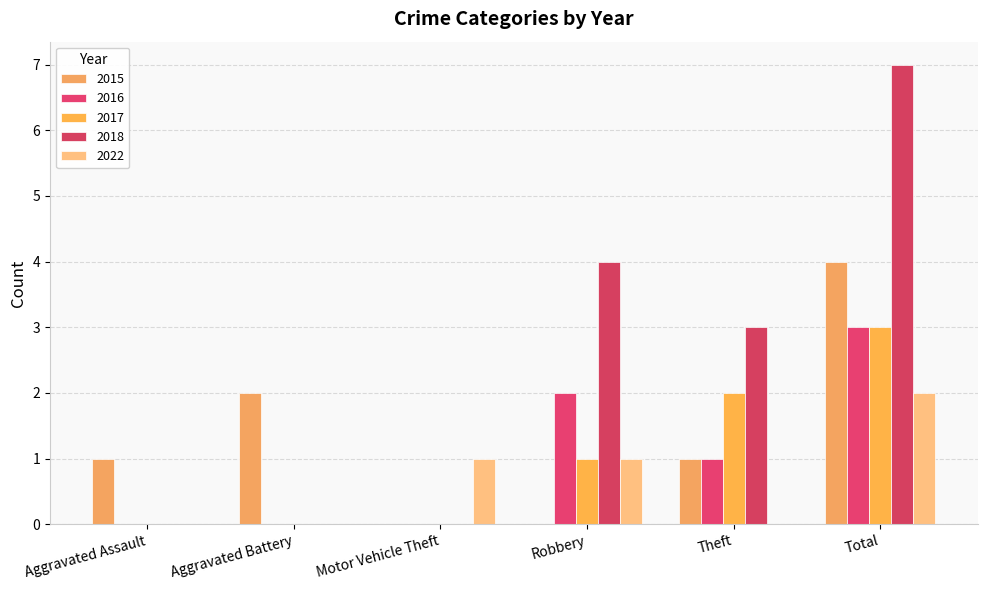

Are the bars grouped side by side (vs. stacked)?

Yes